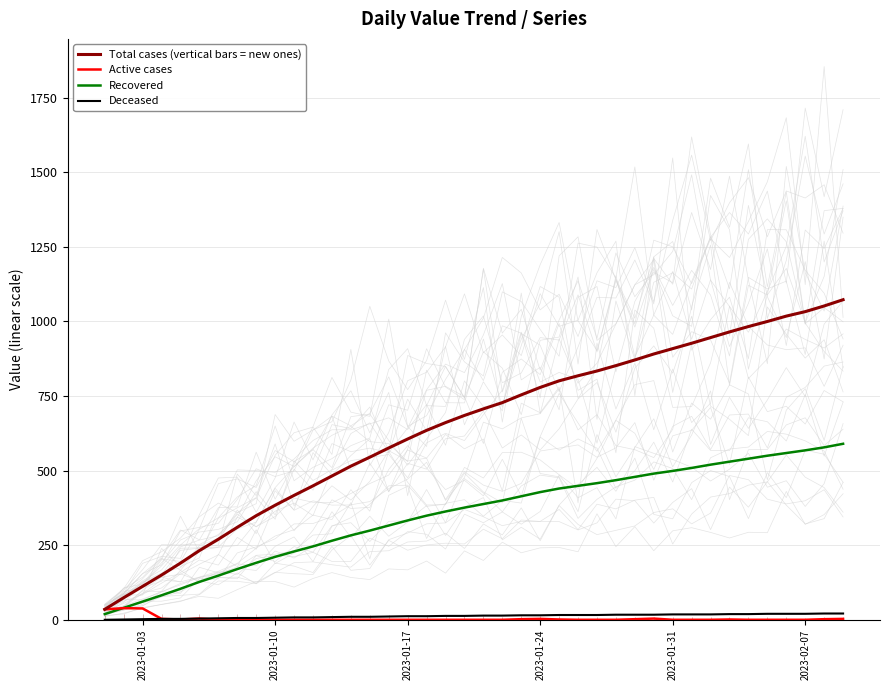

What is the highest value of the Total cases (vertical bars = new ones) series?

1073